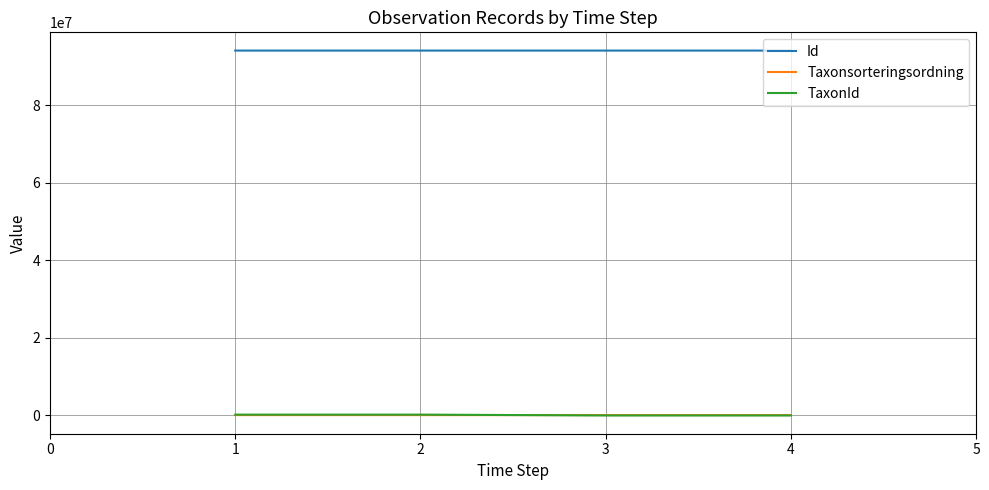

True or false: TaxonId and Id intersect in this chart.

False